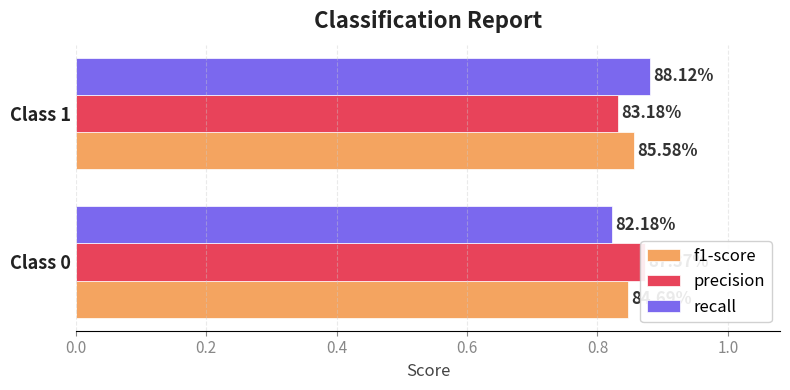

What is the value of the recall bar at the 2nd from the left?

0.9